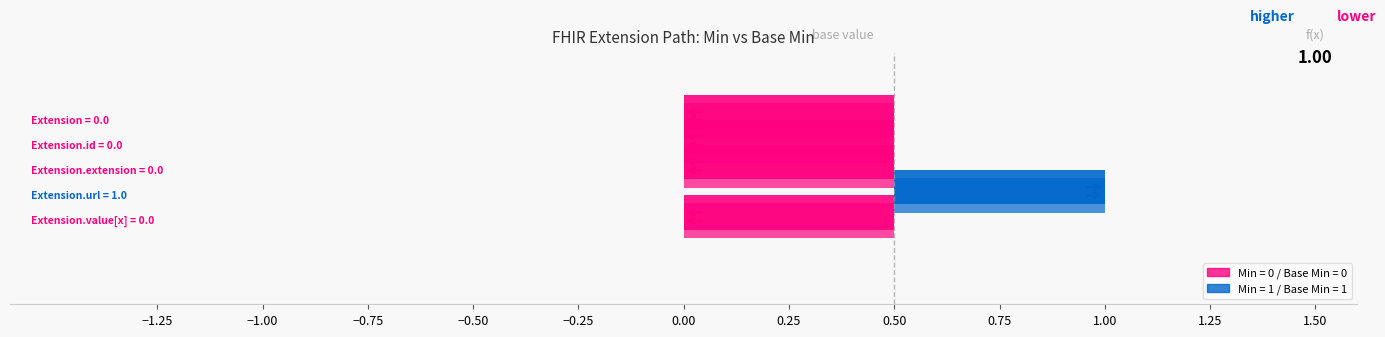

Which series changed the most between 0 and 1?

Extension